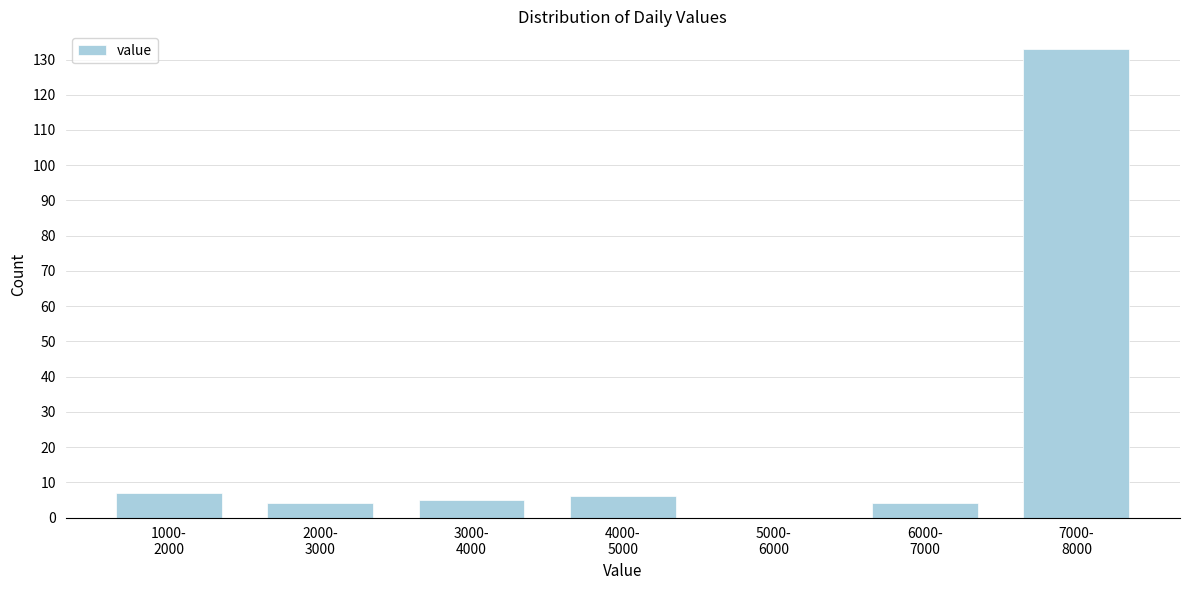

What is the sum of all values?

159